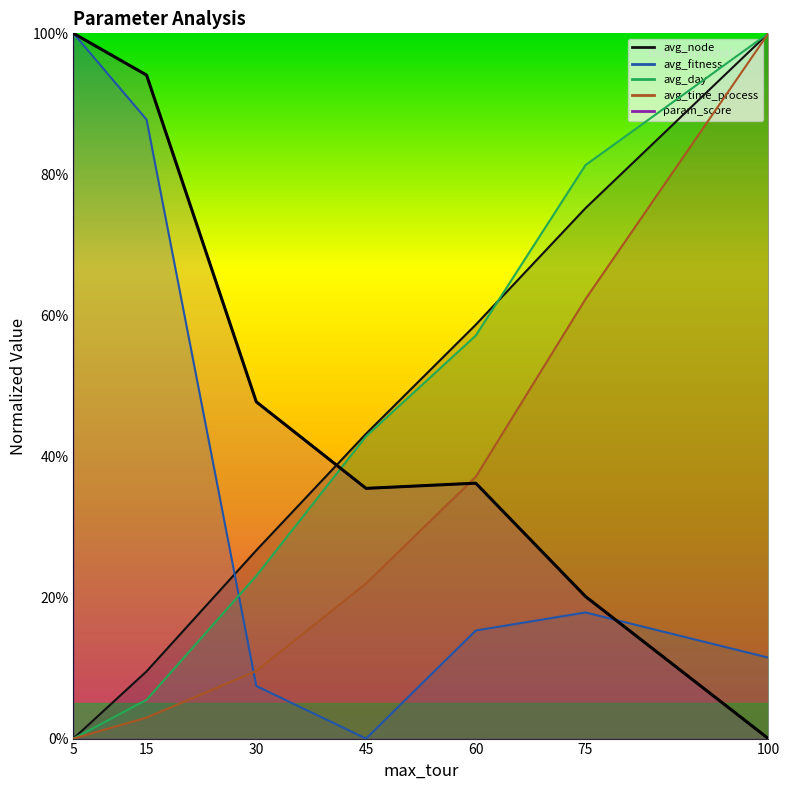

What is the change in value from 5 to 15?

-0.1